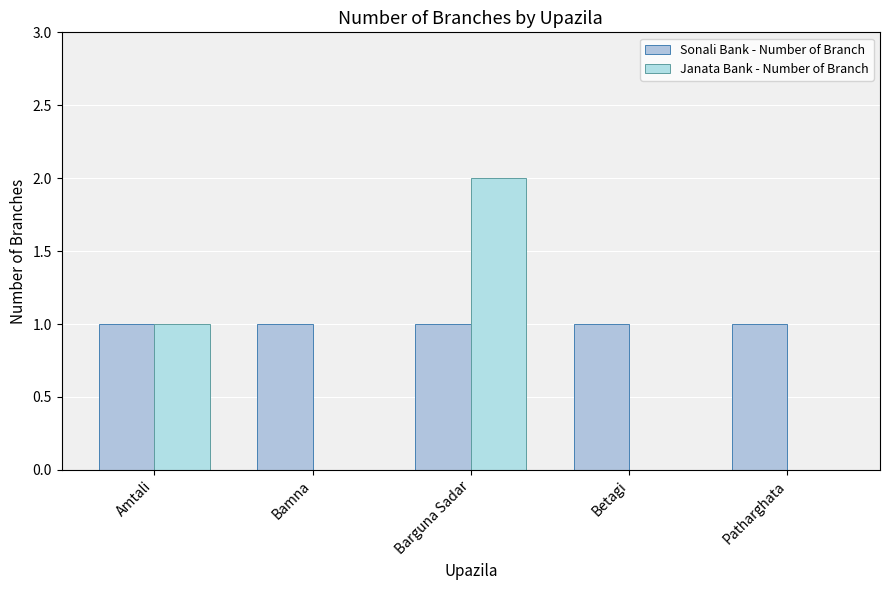

What is the total value across all series at Barguna Sadar?

3